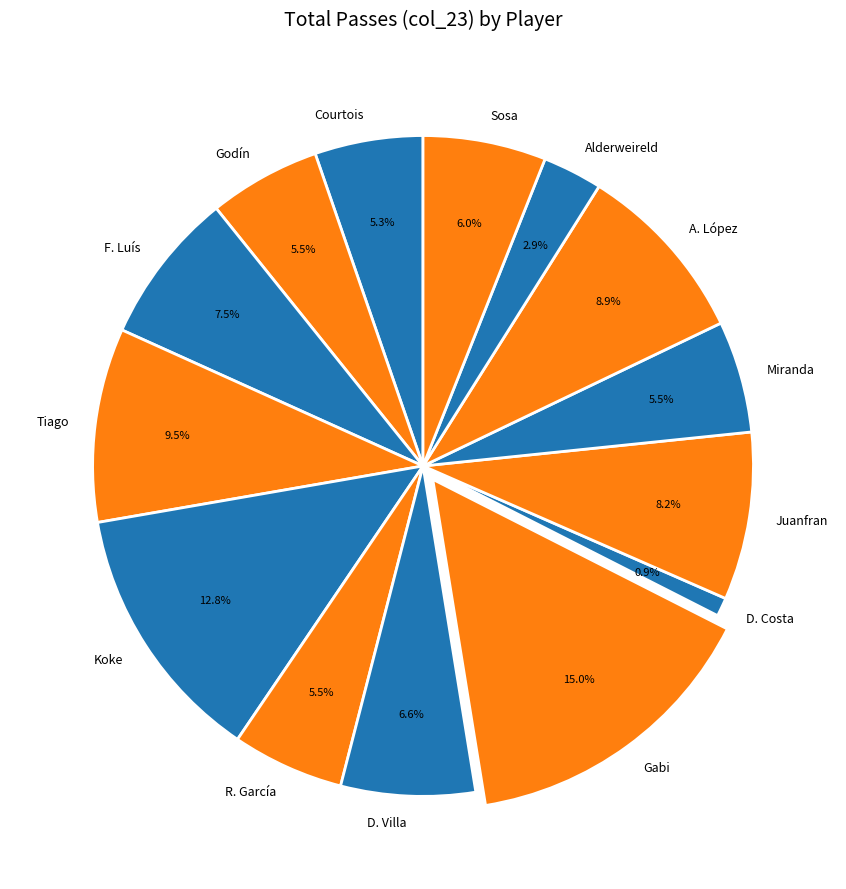

How many segments does this pie chart have?

14